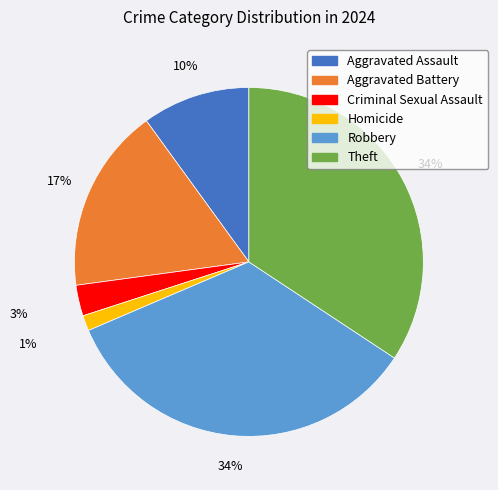

Which category has the smallest portion of the pie?

Homicide